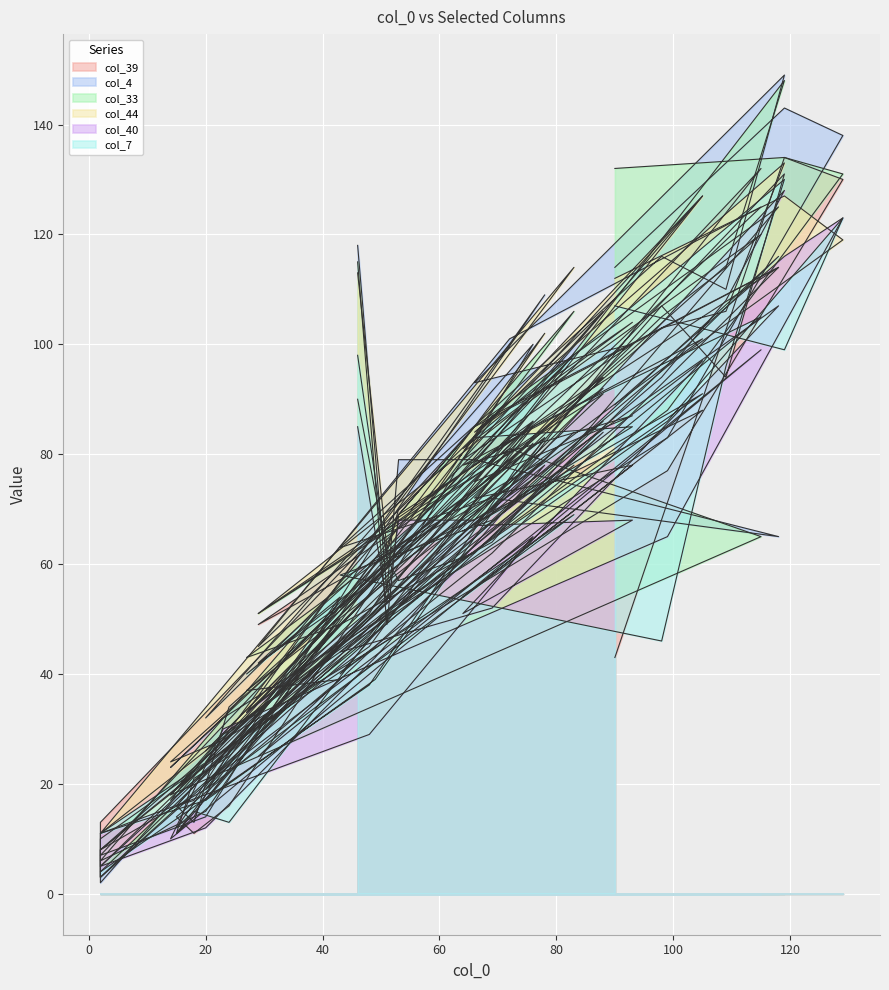

At which label does col_44 reach its peak?

119